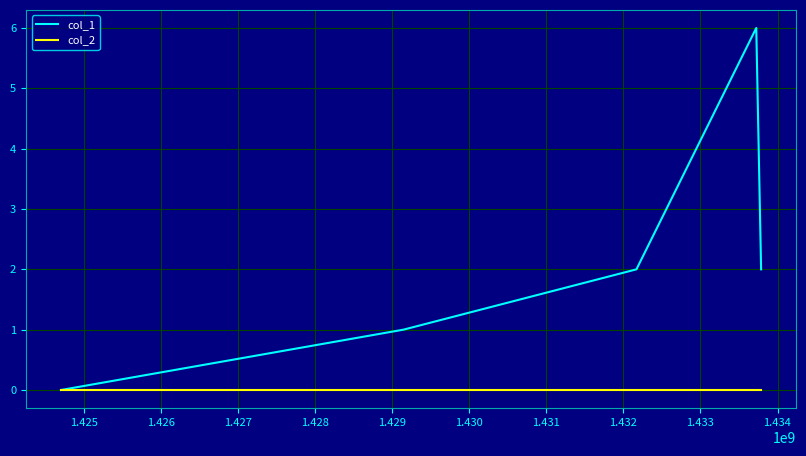

Which series has the widest spread of values?

col_1